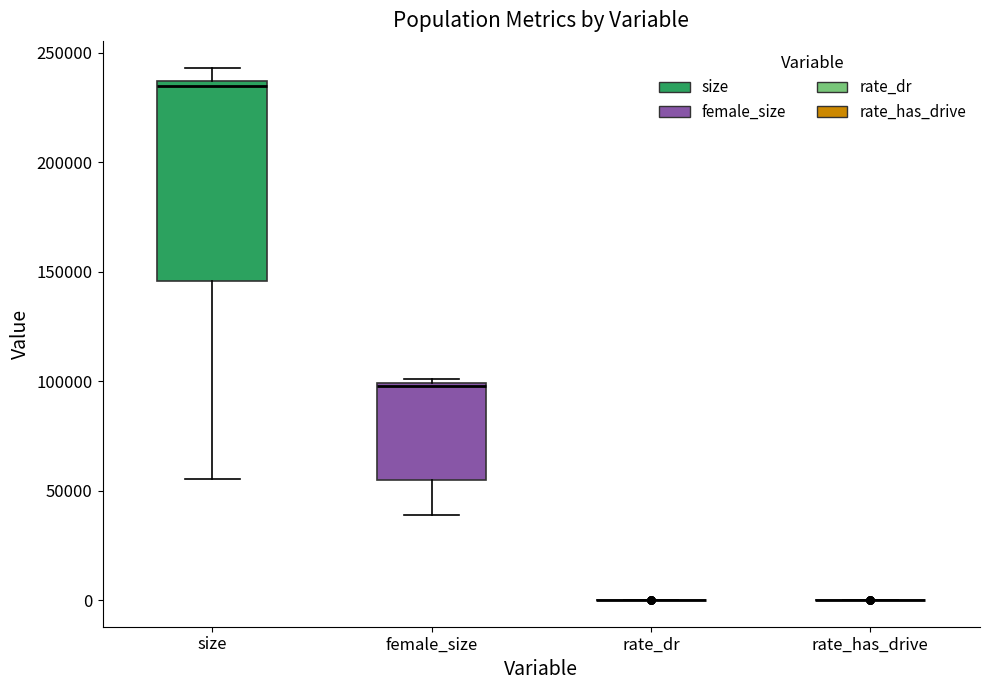

Reading left to right, read every box against the y-axis: the position of its median line, the range the box covers, and the ends of its whiskers. The values are not printed on the chart, so give them approximately, as read against the axis.

size: median 235000 (just below the box's upper edge), box 145000 to 235000, whiskers 55000 to 245000
female_size: median 100000, box 55000 to 100000, whiskers 40000 to 100000 (just above the box's upper edge)
rate_dr: box collapsed to a line at 0, whiskers 0 to 0
rate_has_drive: box collapsed to a line at 0, whiskers 0 to 0